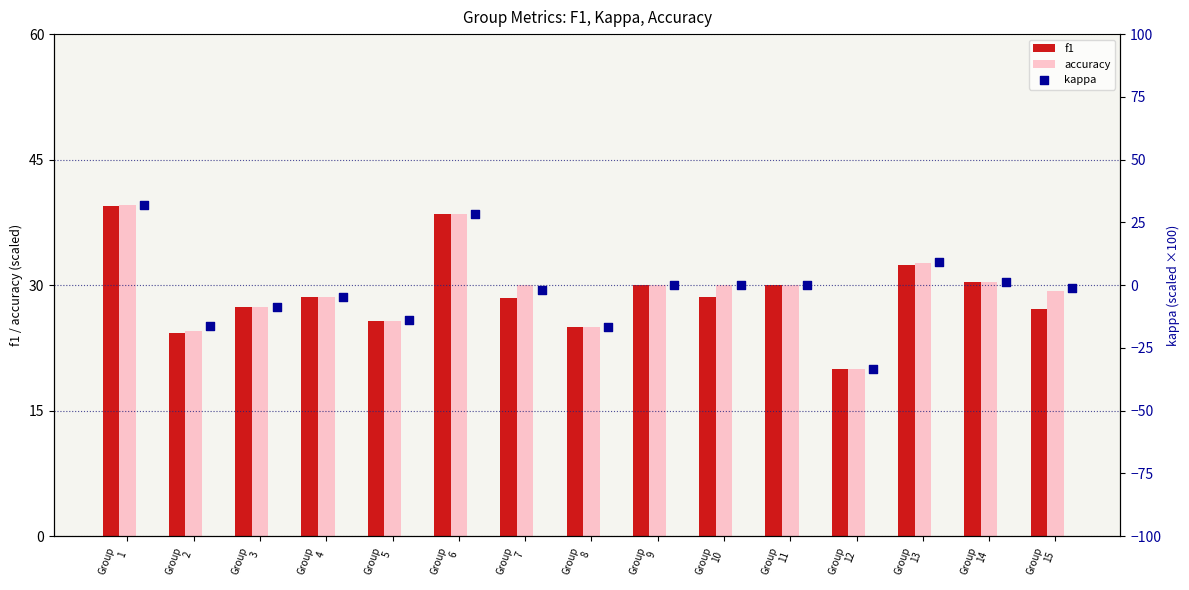

At how many categories does at least one series exceed 12?

15